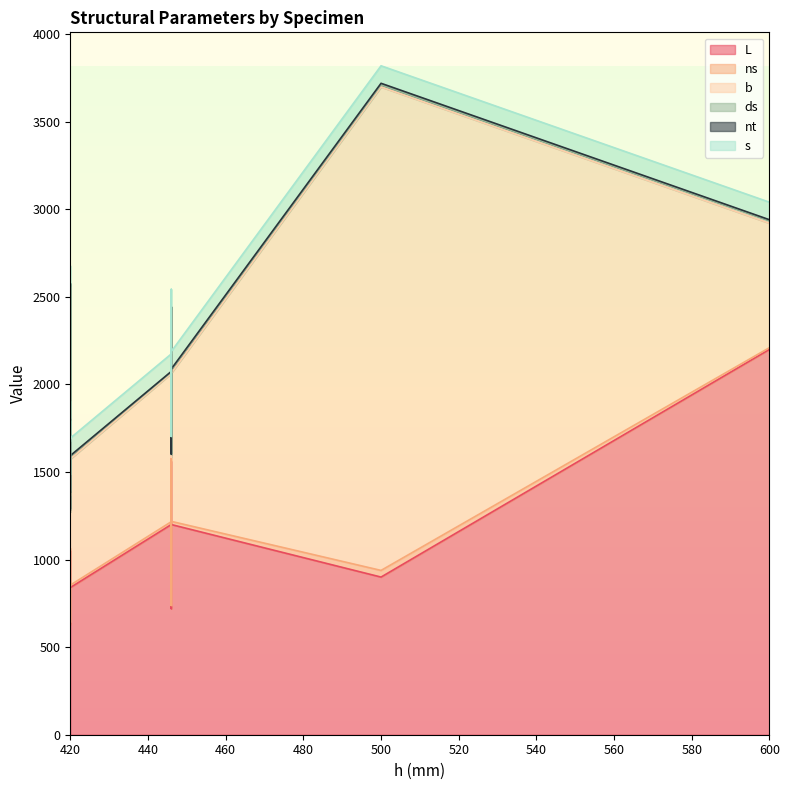

What is the value of the b point at the 1st from the left?

2760